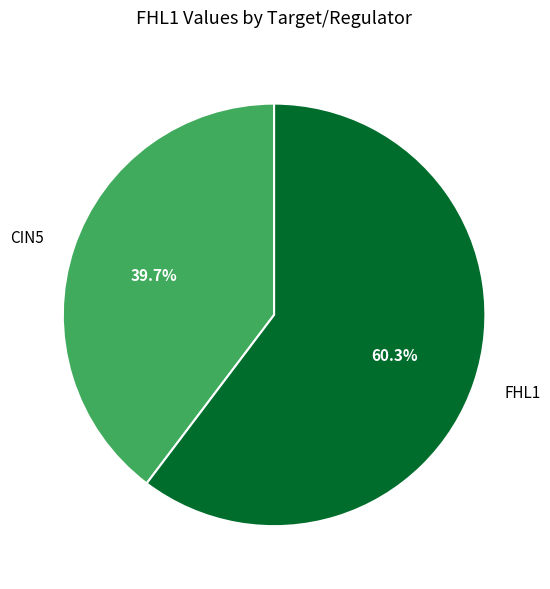

How many slices are in this pie chart?

2